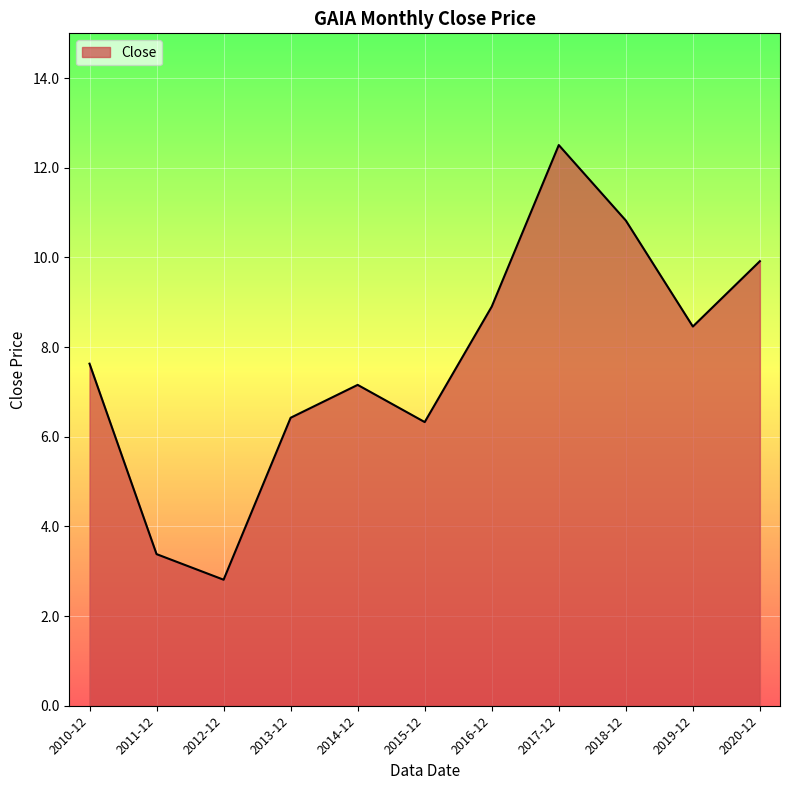

Reading left to right, transcribe all the data shown in this chart.

2010-12=7.6	2011-12=3.4	2012-12=2.8	2013-12=6.4	2014-12=7.2	2015-12=6.3	2016-12=8.9	2017-12=12.5	2018-12=10.8	2019-12=8.5	2020-12=9.9